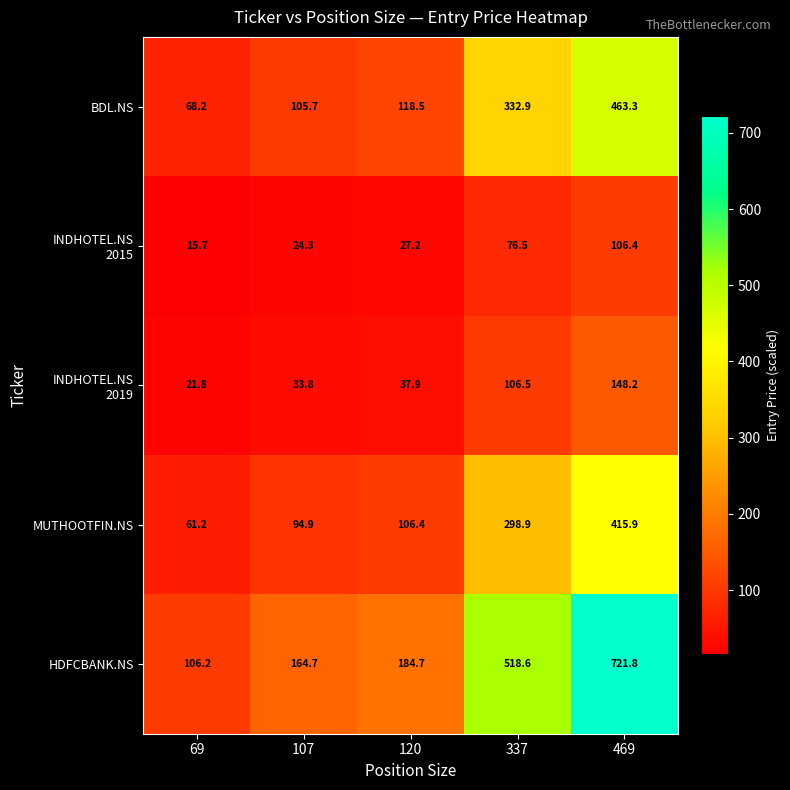

What is the maximum value shown in the chart?

721.8